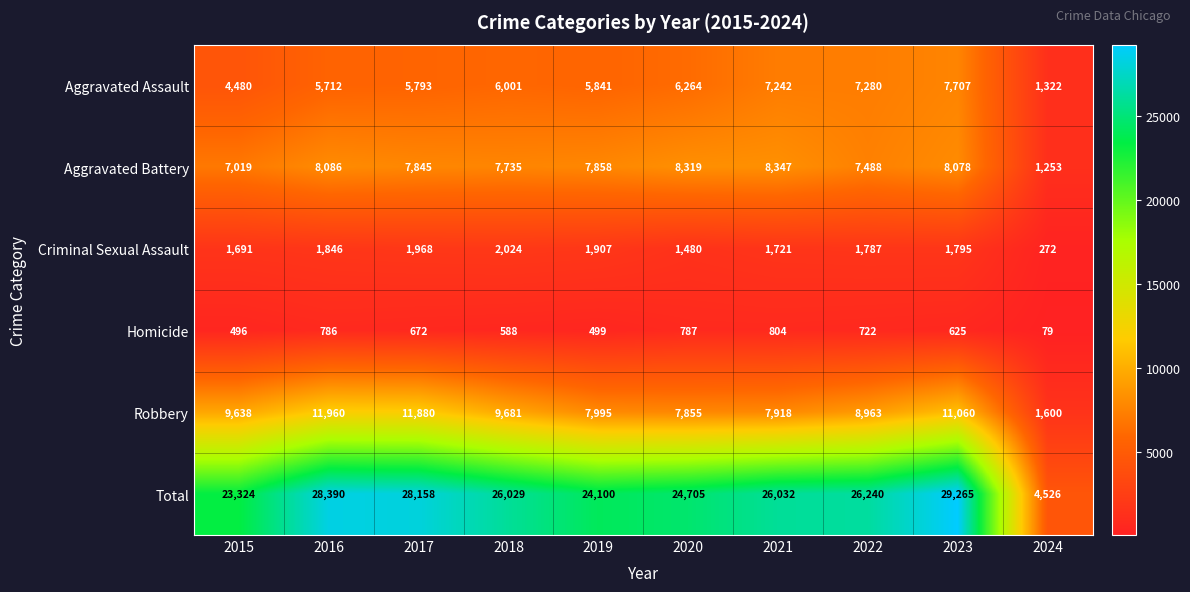

What value does the Aggravated Battery series have at 2023, to the nearest 100?

8100